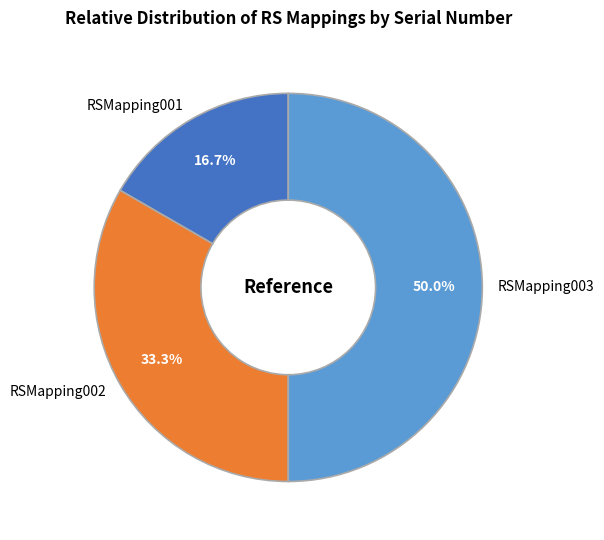

To the nearest percent, what is the combined percentage of RSMapping001 and RSMapping003?

67%